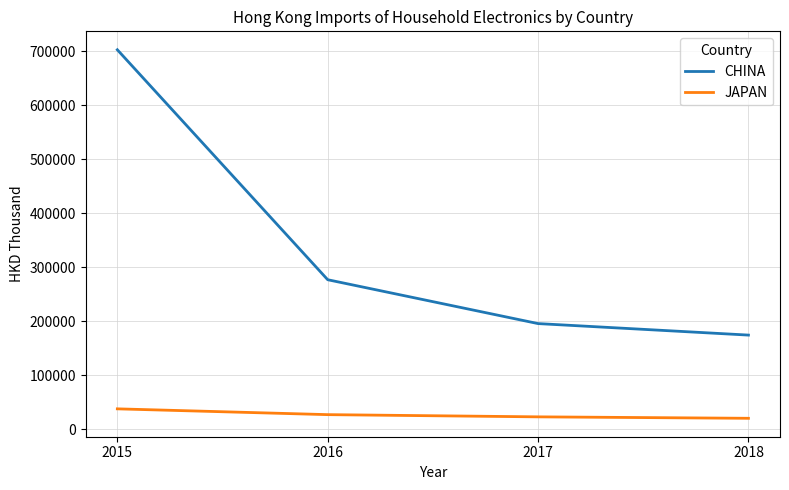

What is the difference between the maximum and minimum values in the JAPAN series?

17495.3